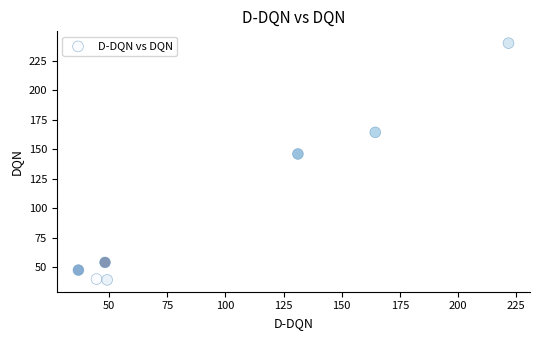

What is the range of X values (max minus min)?

184.9